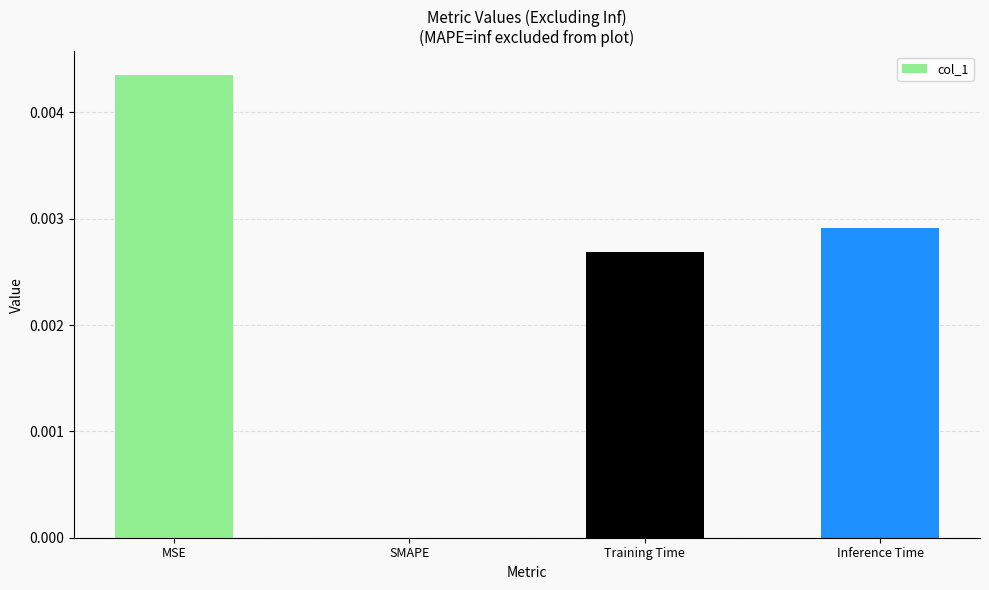

Are the bars grouped side by side (vs. stacked)?

No